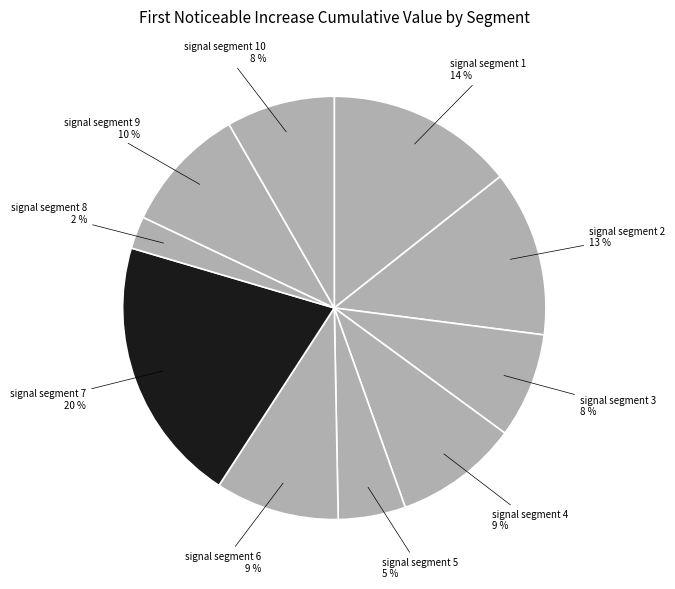

Between signal segment 8 and signal segment 7, which is larger?

signal segment 7